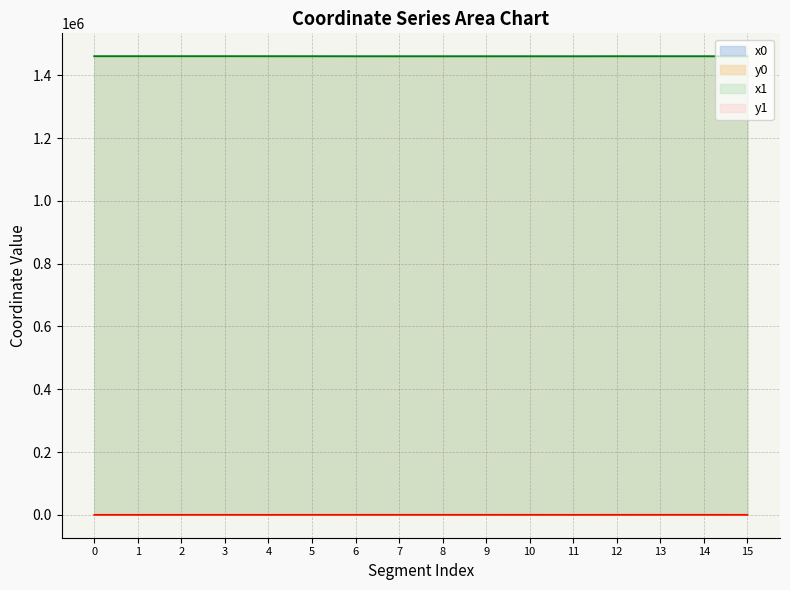

What is the greatest value displayed?

1460572.9